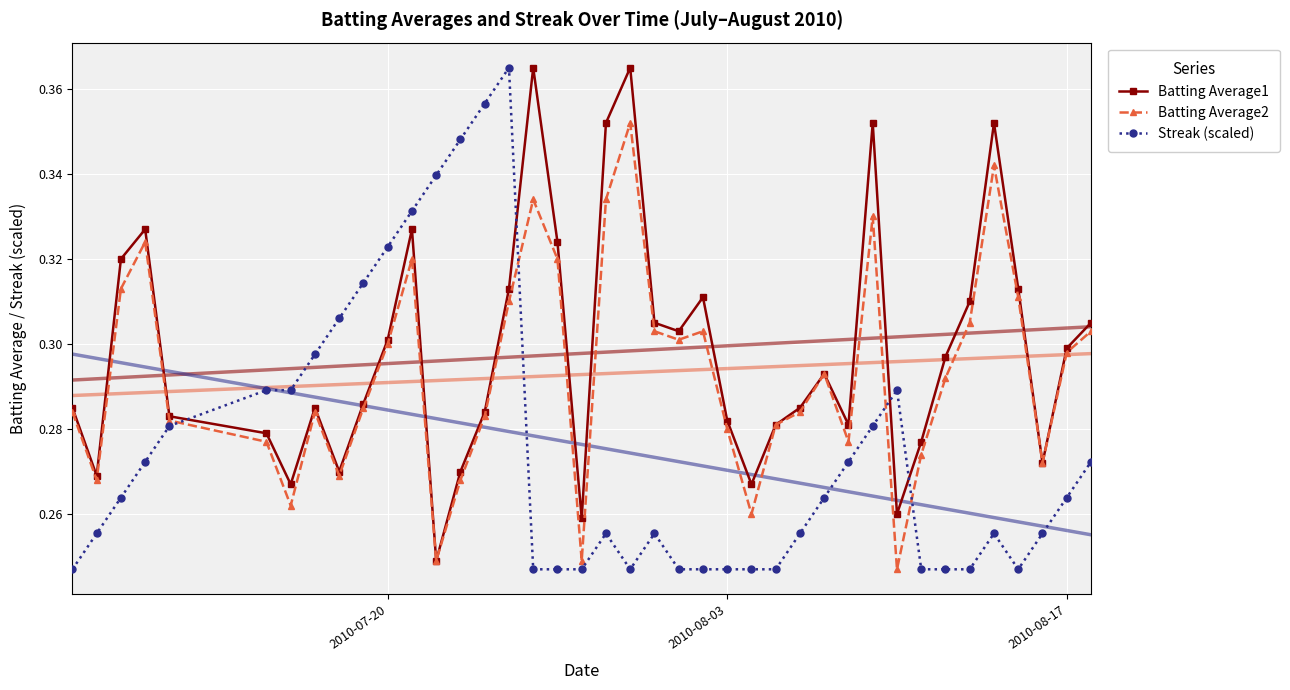

How many Batting Average2 values are between 0 and 1?

40